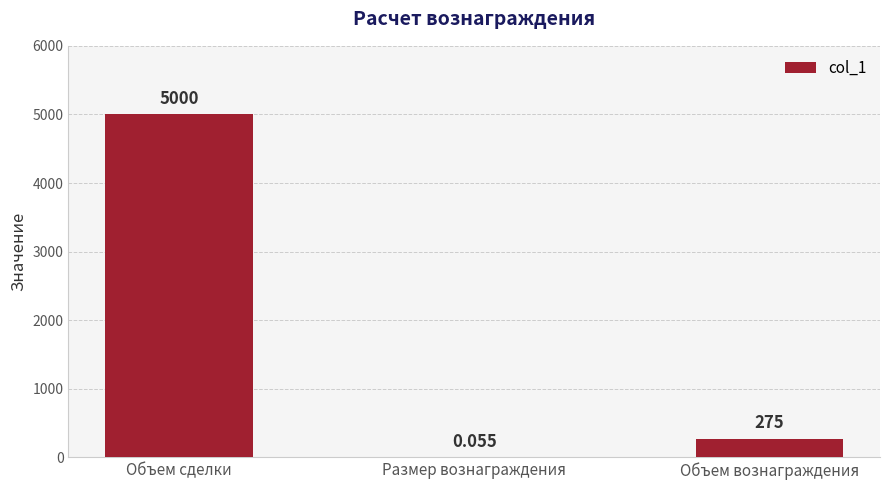

Where does the data first go above 275?

Объем сделки